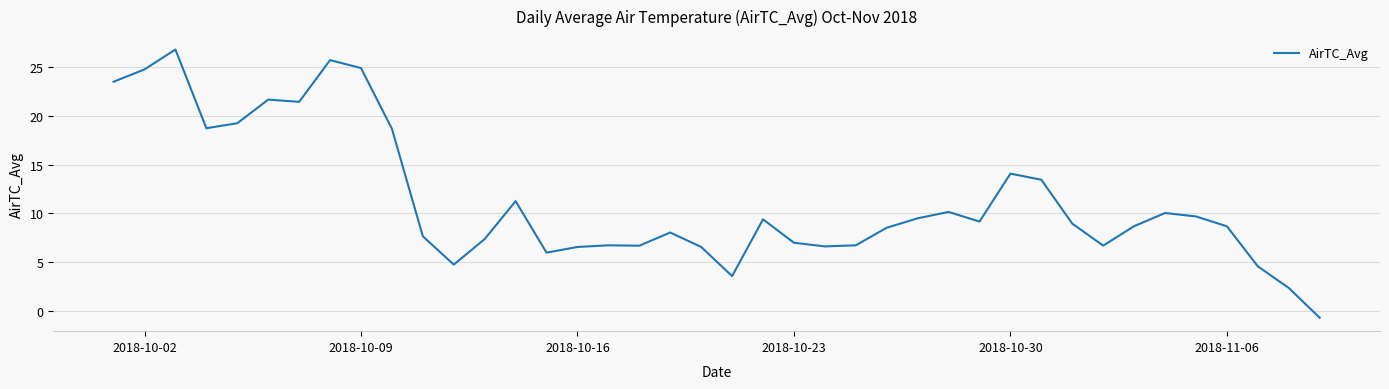

What is the difference between the maximum and minimum values?

27.5